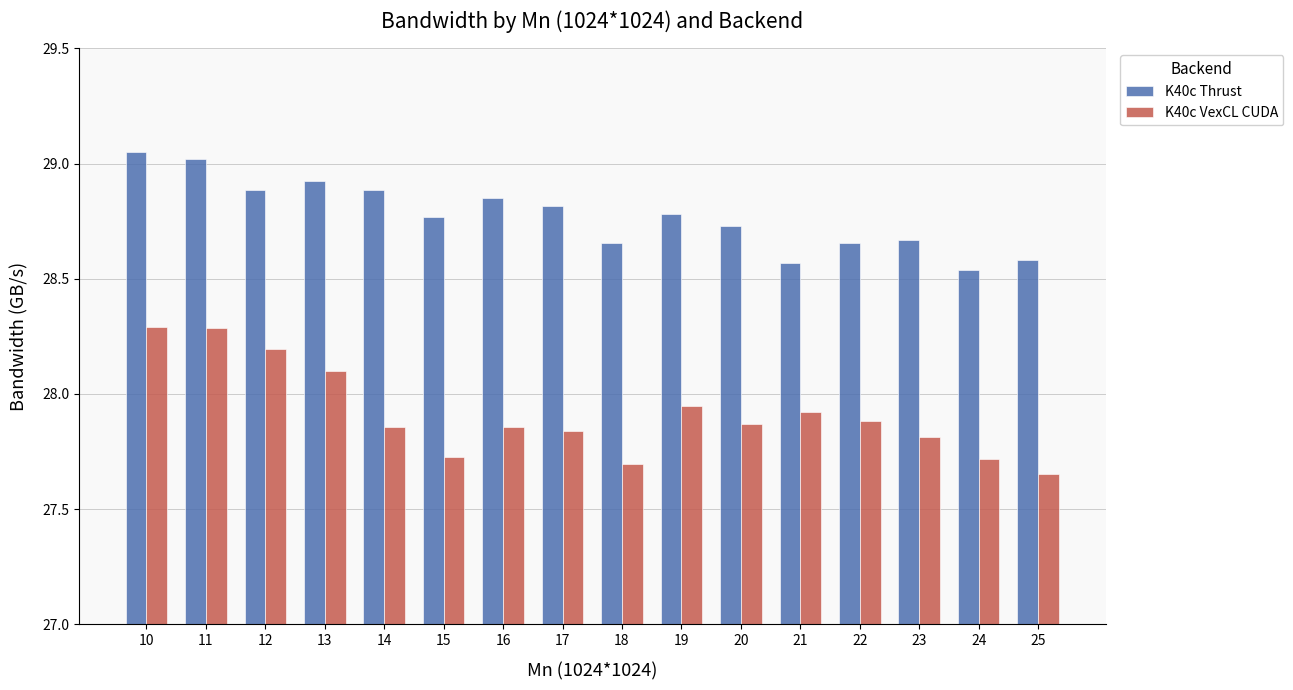

List the series in order of their peak value, lowest first.

K40c VexCL CUDA, K40c Thrust